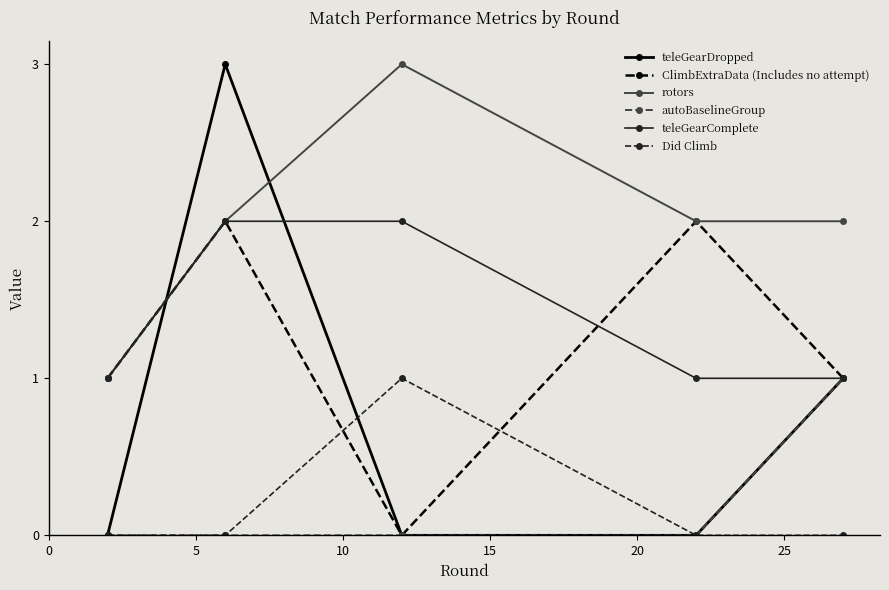

True or false: Did Climb and teleGearComplete cross at least once.

False